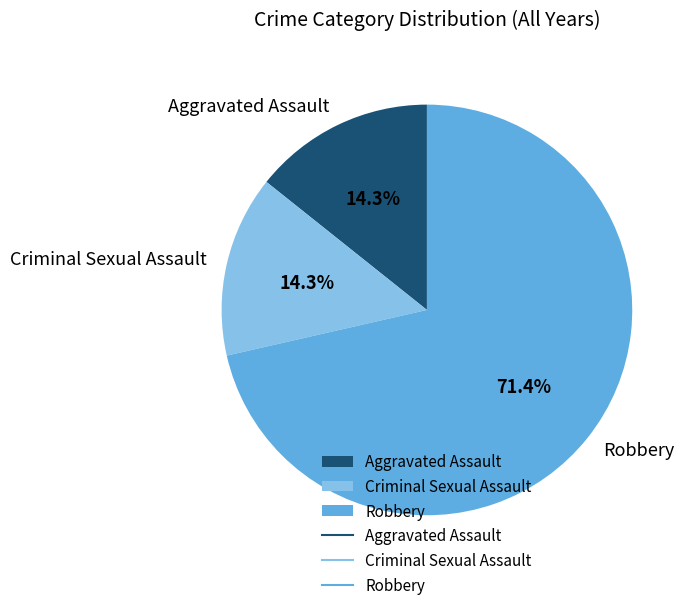

What is the ratio of the value at Criminal Sexual Assault to the value at Aggravated Assault?

1.0